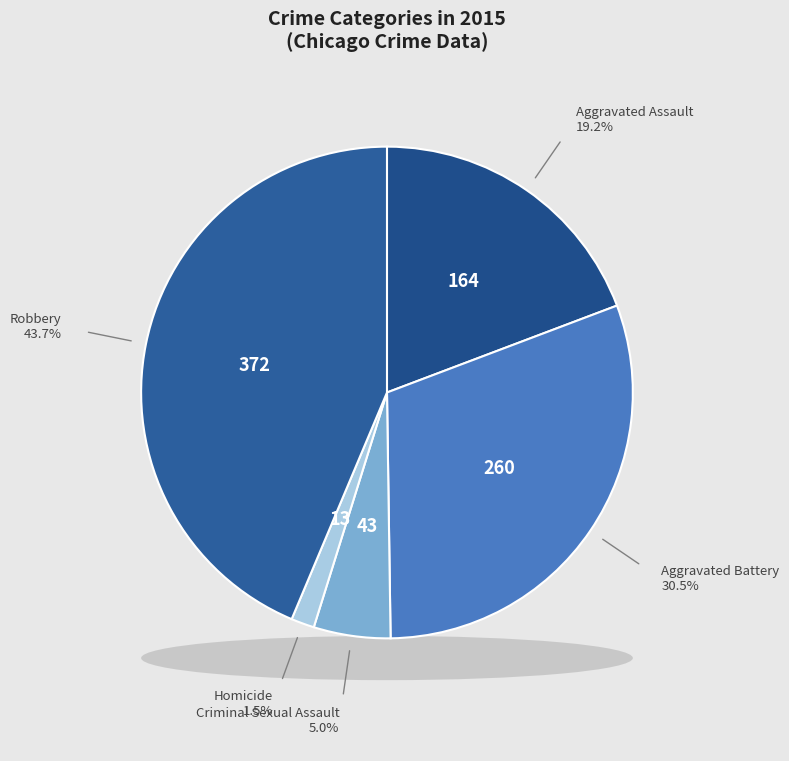

The Robbery slice represents 44% of the pie. True or false?

True